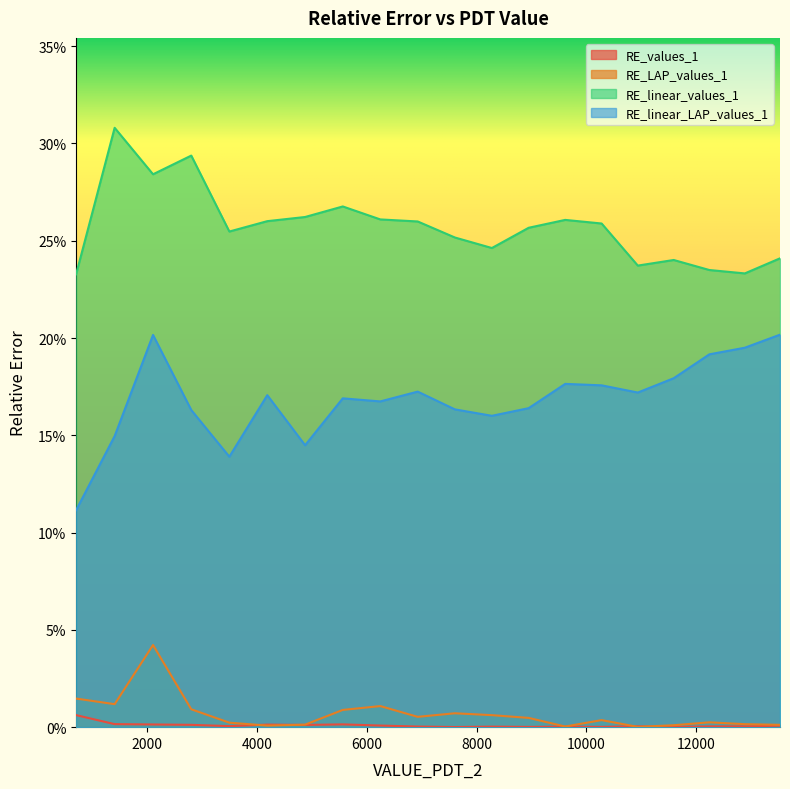

Which series has the largest total across all categories?

RE_linear_values_1